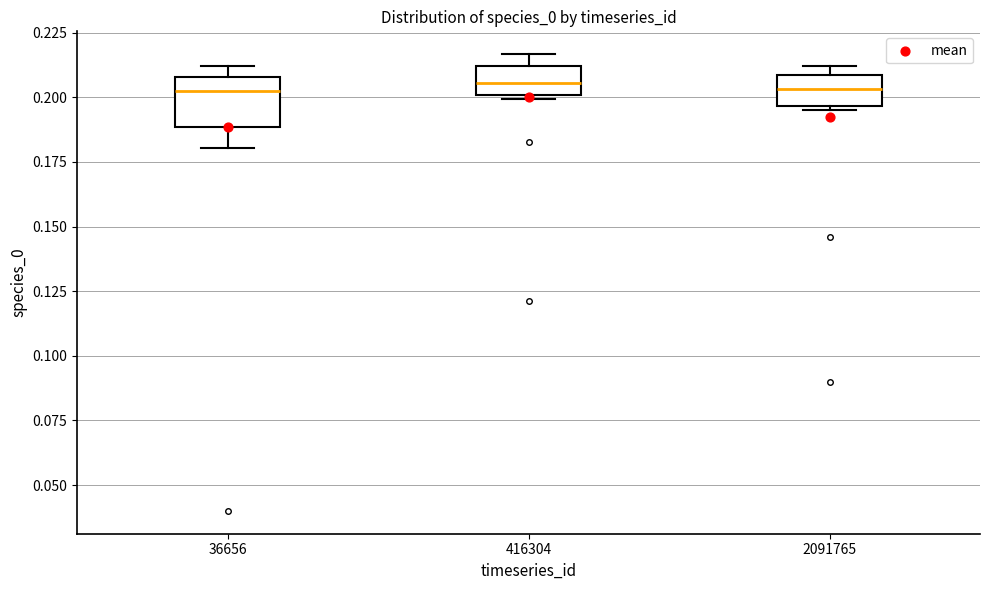

Reading left to right, transcribe this box plot: for each box, give where its median line is, the range the box spans, and where its two whiskers end, as read against the y-axis. The values are not printed on the chart, so give them approximately, as read against the axis.

36656: median 0.205, box 0.190 to 0.210, whiskers 0.180 to 0.210 (just above the box's upper edge)
416304: median 0.205, box 0.200 to 0.210, whiskers 0.200 (just below the box's lower edge) to 0.215
2091765: median 0.205, box 0.195 to 0.210, whiskers 0.195 to 0.210 (just above the box's upper edge)